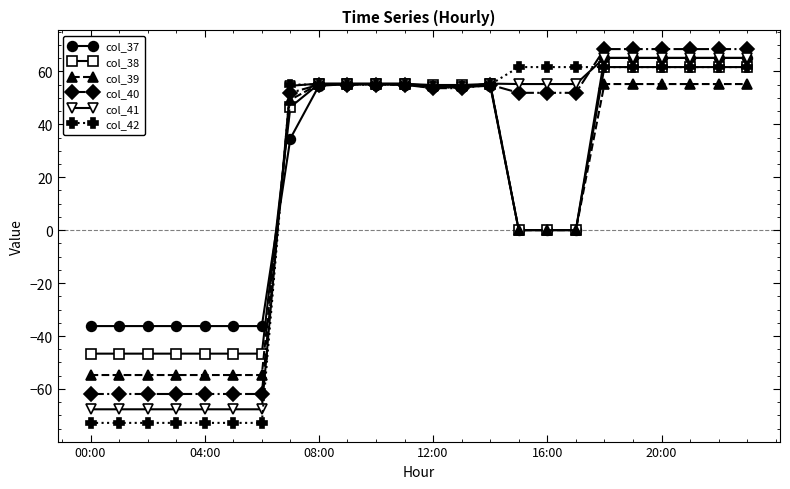

What is the maximum value shown in the chart?

68.4